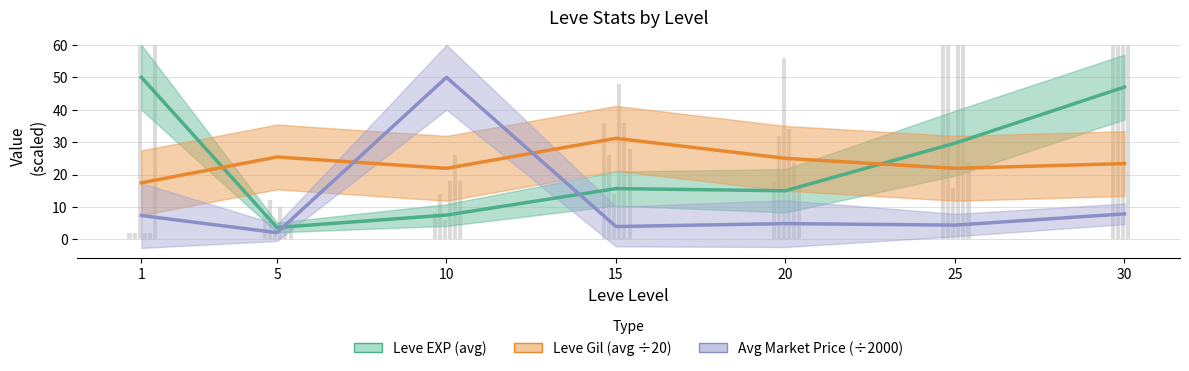

Reading right to left, list all the values displayed in this chart.

Leve EXP (avg): 30=47.0	25=29.7	20=15.0	15=15.7	10=7.5	5=3.7	1=50.0
Leve Gil (avg ÷20): 30=23.4	25=21.9	20=25.0	15=31.2	10=21.9	5=25.4	1=17.5
Avg Market Price (÷2000): 30=7.9	25=4.4	20=4.9	15=4.0	10=50.0	5=2.1	1=7.4